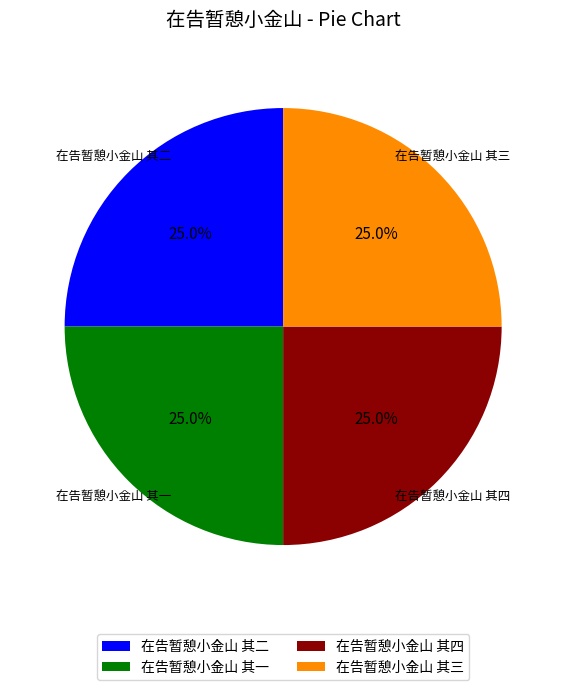

Approximately how many times larger is the value at 在告暂憩小金山 其二 compared to 在告暂憩小金山 其三?

1.0